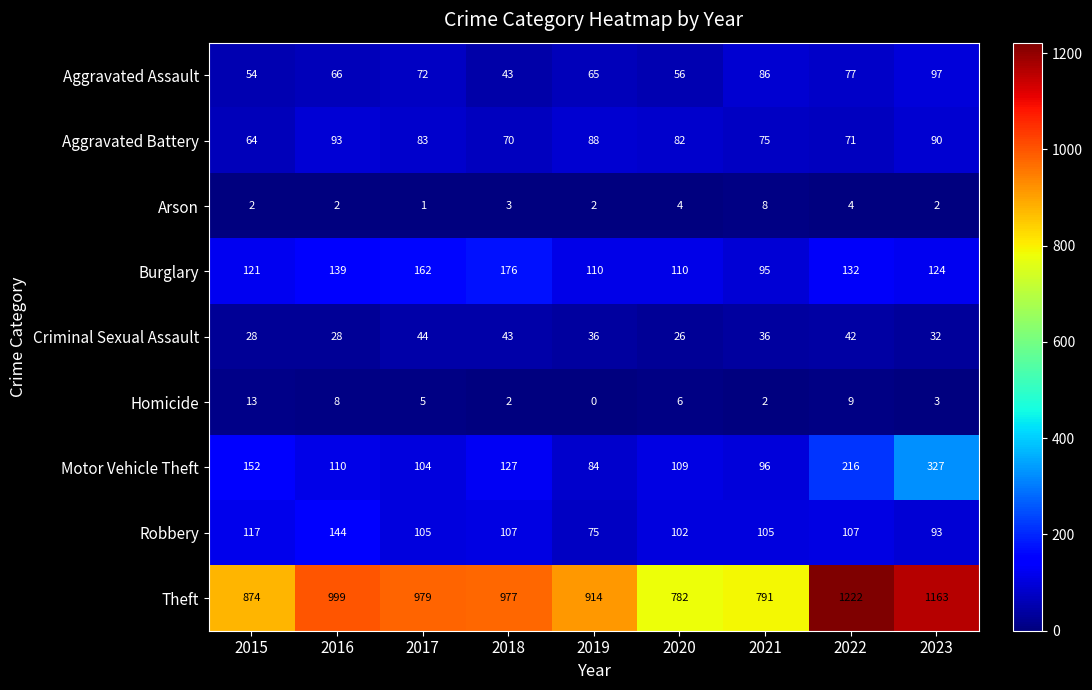

What is the spread (max minus min) of values at 2022?

1218